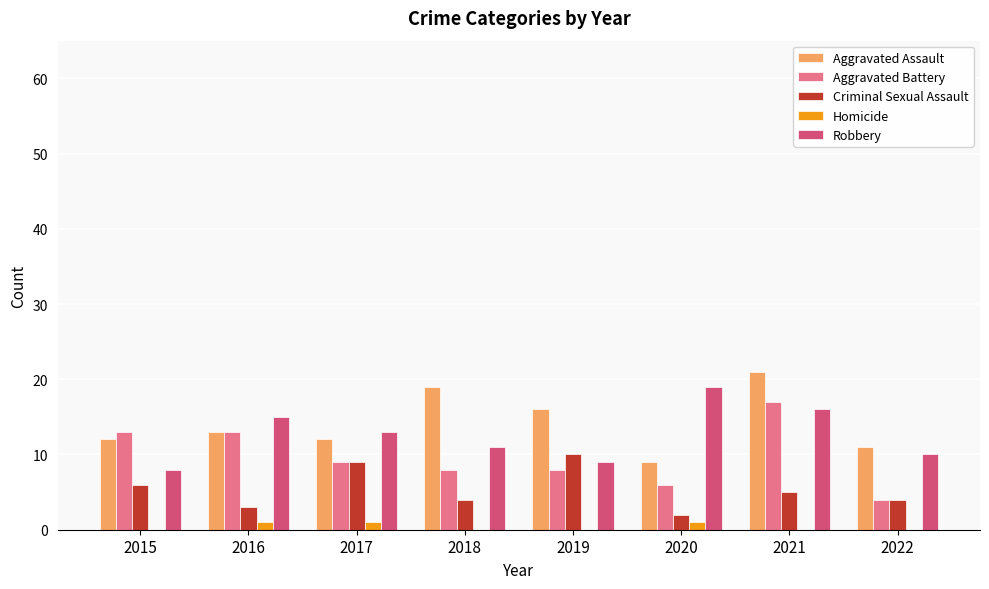

Count the number of data series in this chart.

5